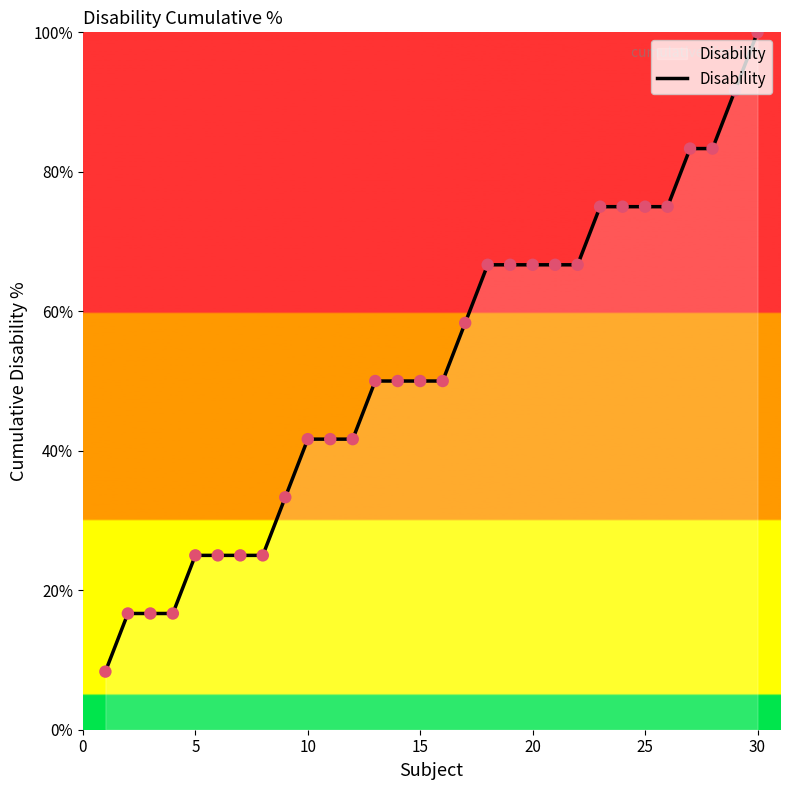

What is the difference between the maximum and minimum values?

91.7